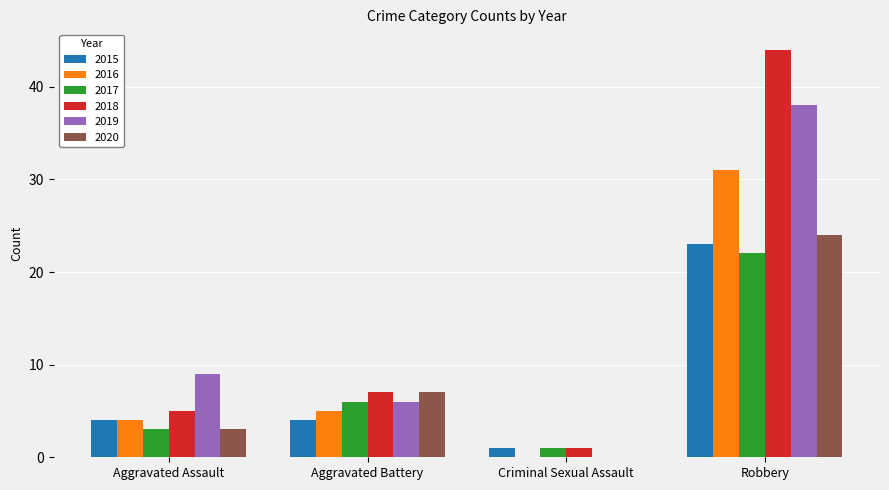

Reading left to right, list all the values displayed in this chart.

2015: 4	4	1	23
2016: 4	5	0	31
2017: 3	6	1	22
2018: 5	7	1	44
2019: 9	6	0	38
2020: 3	7	0	24